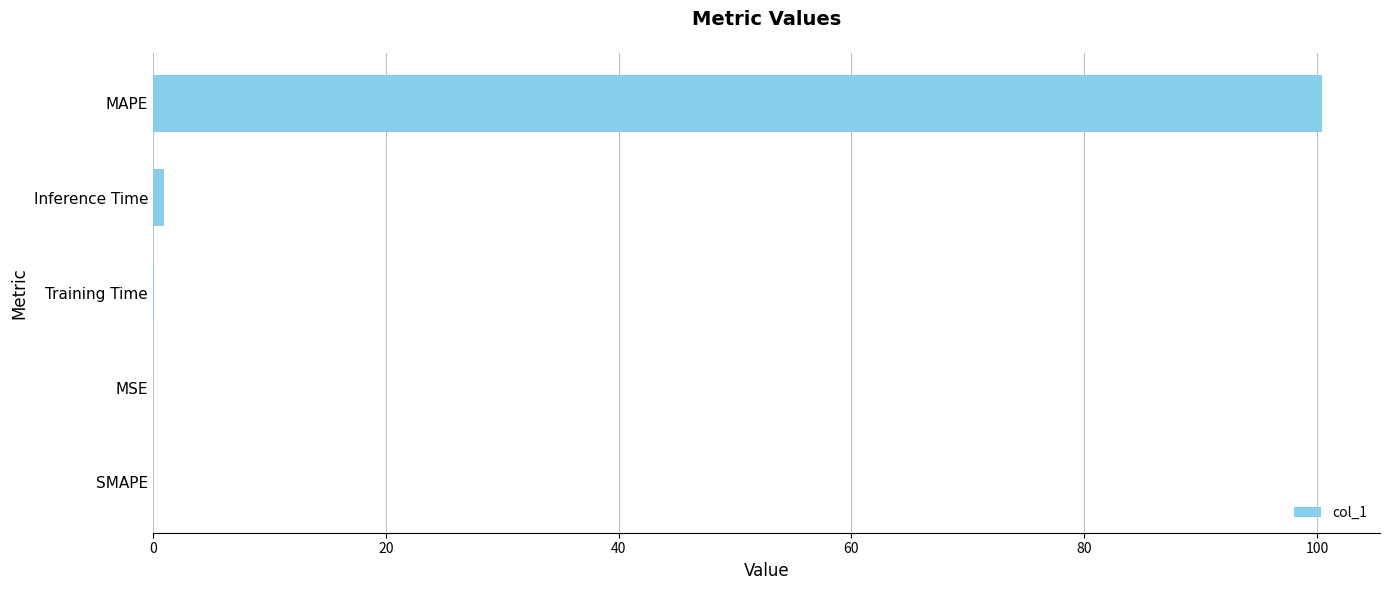

What is the sum of the values at SMAPE and MAPE?

100.4